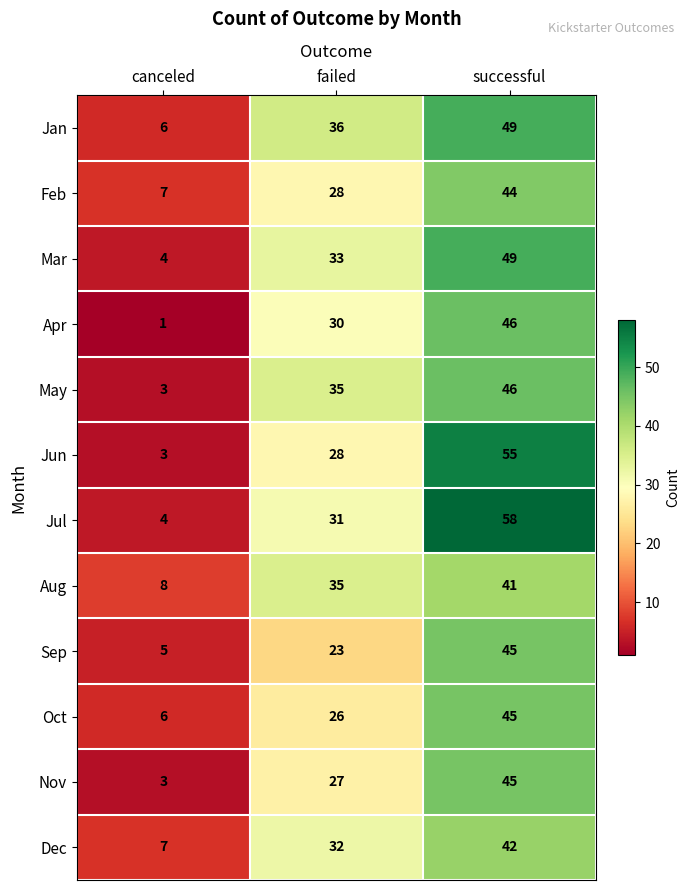

Which series has the largest total across all categories?

Jul